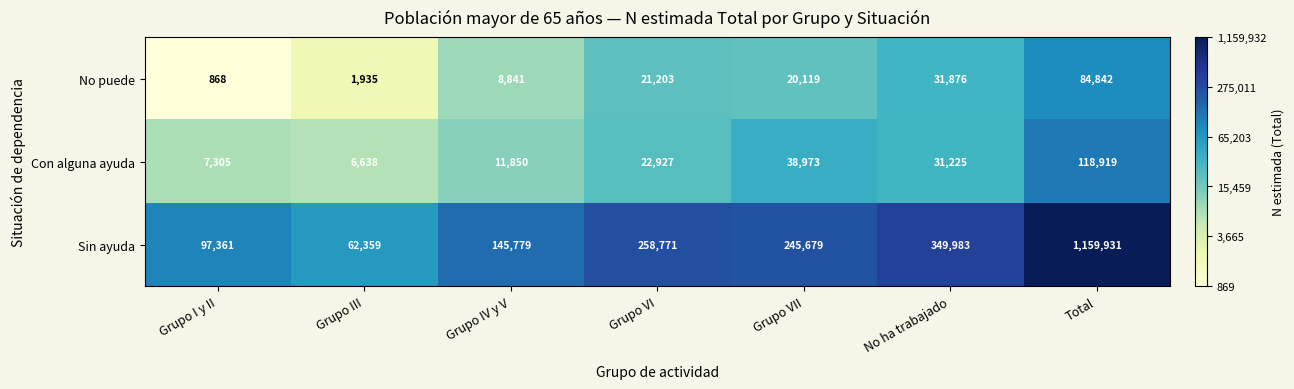

What is the sum of all Sin ayuda values?

2319863